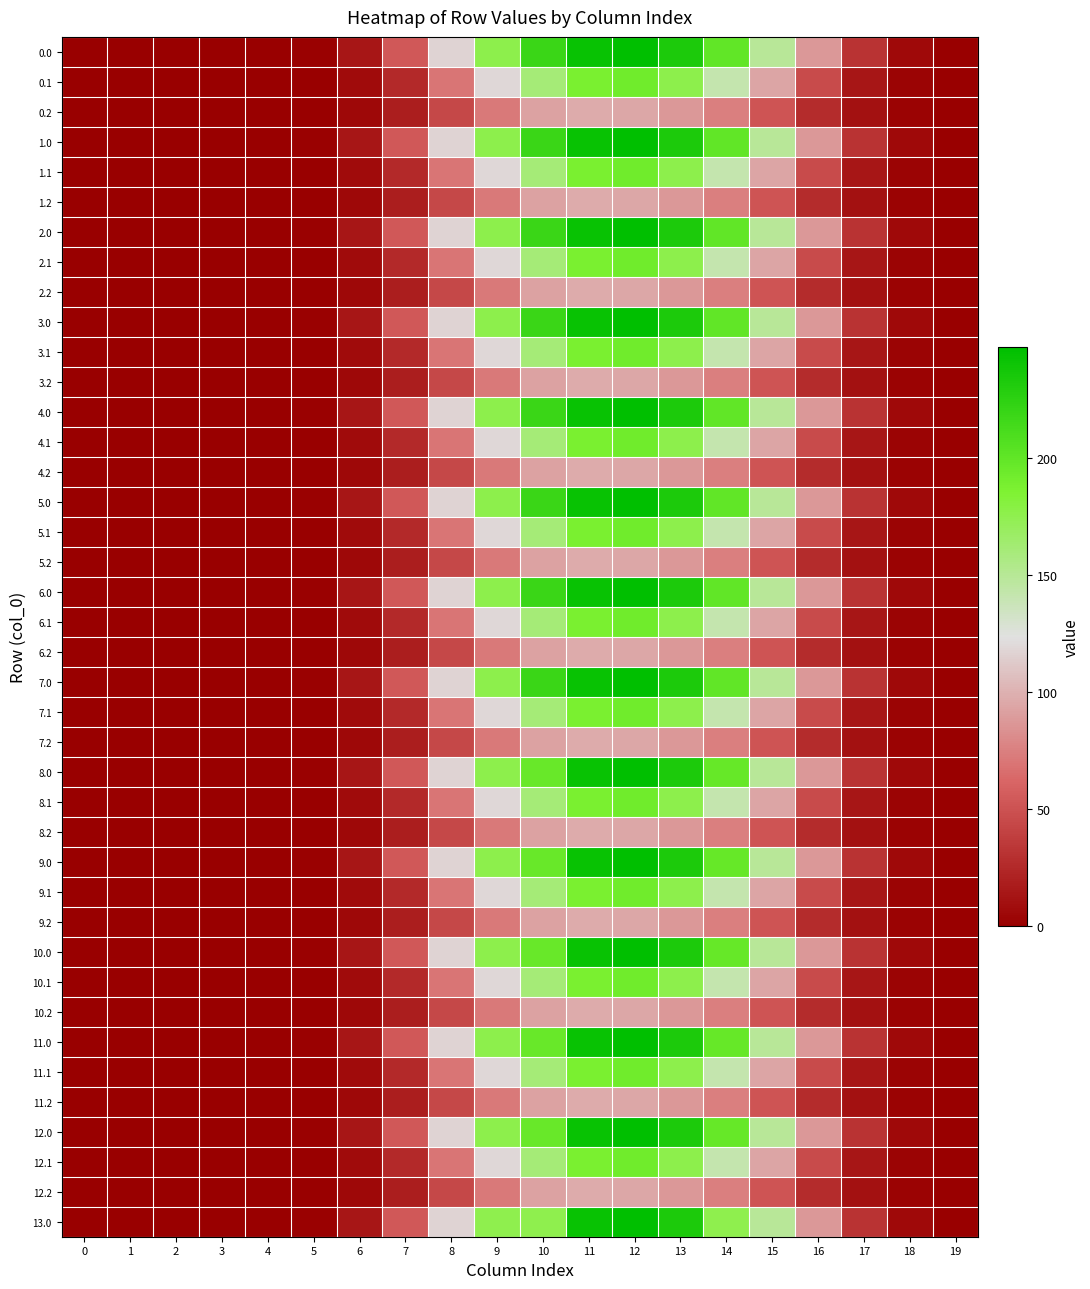

Which series changed the most between 17 and 18?

row_0